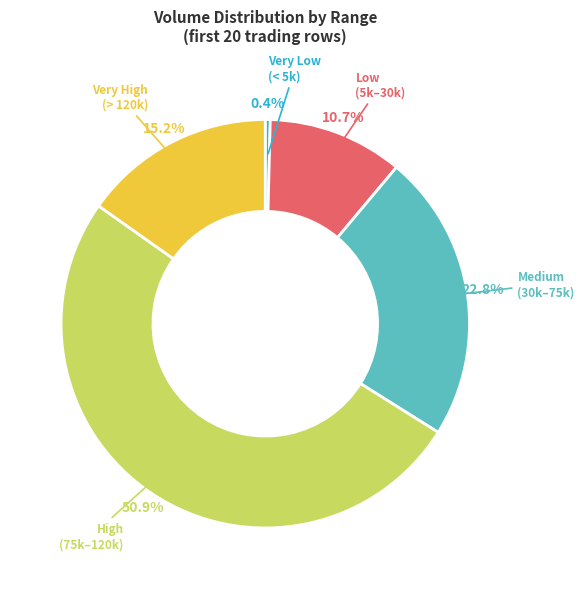

Is there a majority slice in this chart?

Yes